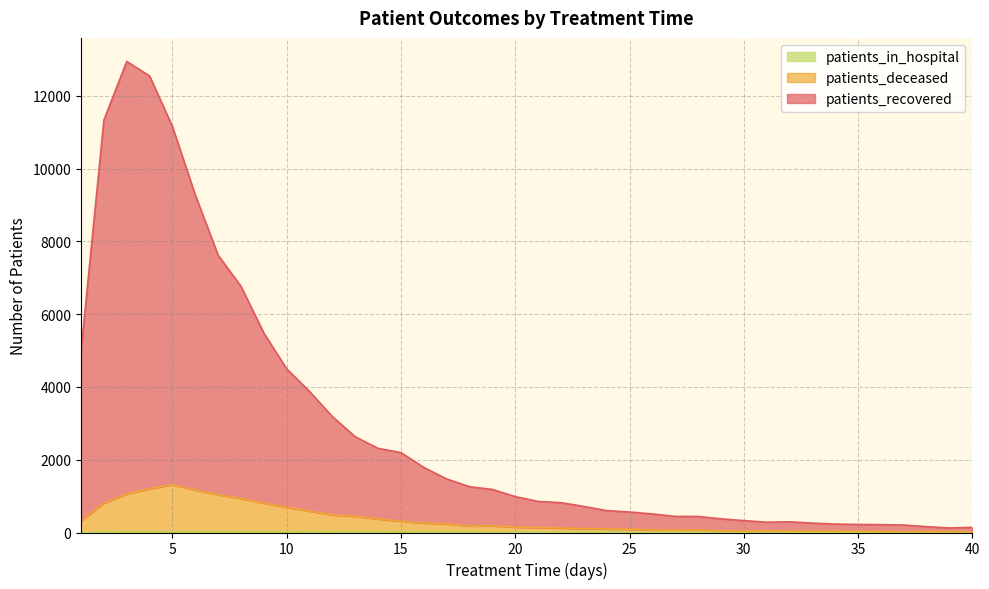

Is it true that patients_recovered equals 5479 at 9?

True